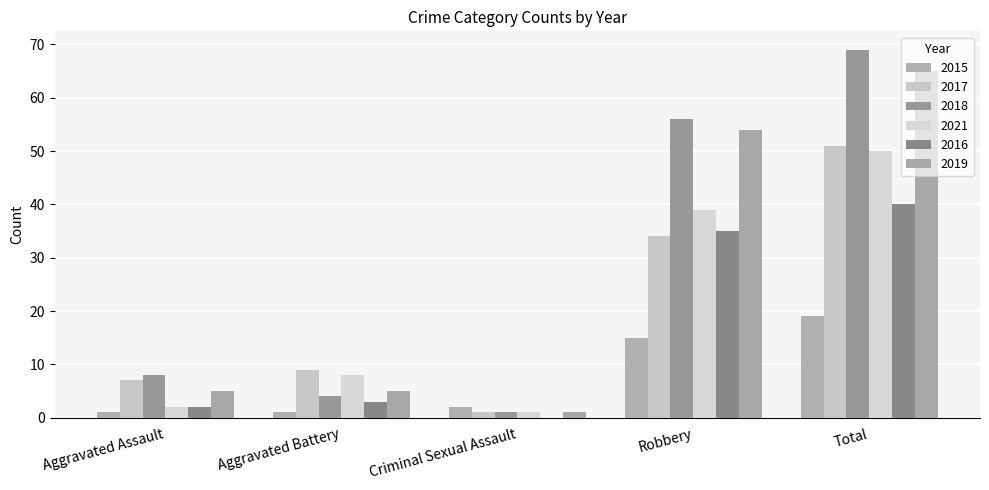

Count the number of data series in this chart.

6